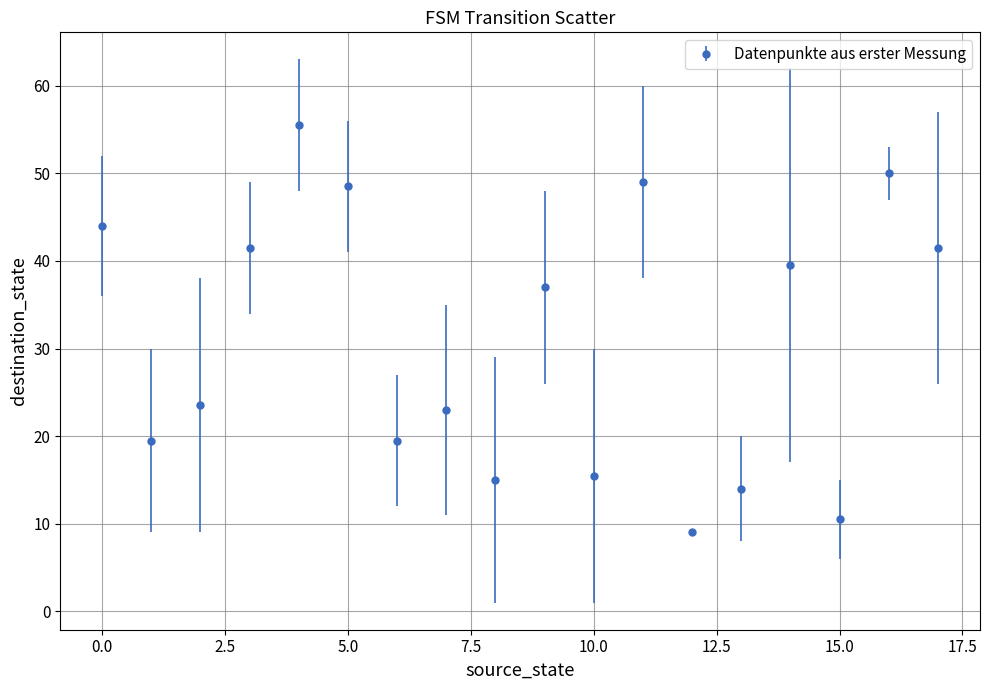

What is the difference between the second highest and minimum values?

41.0